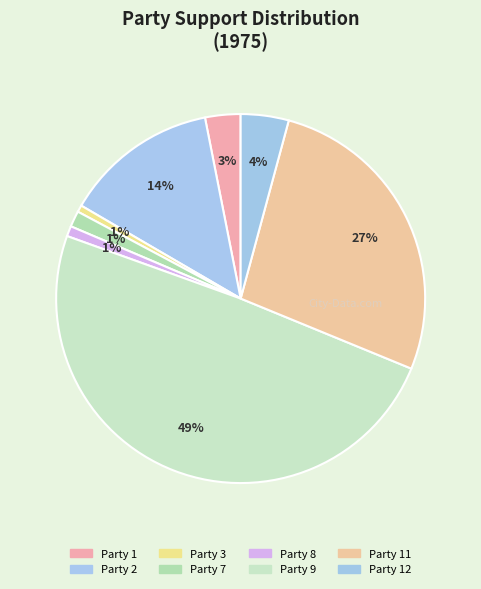

Does any single category account for the majority?

No